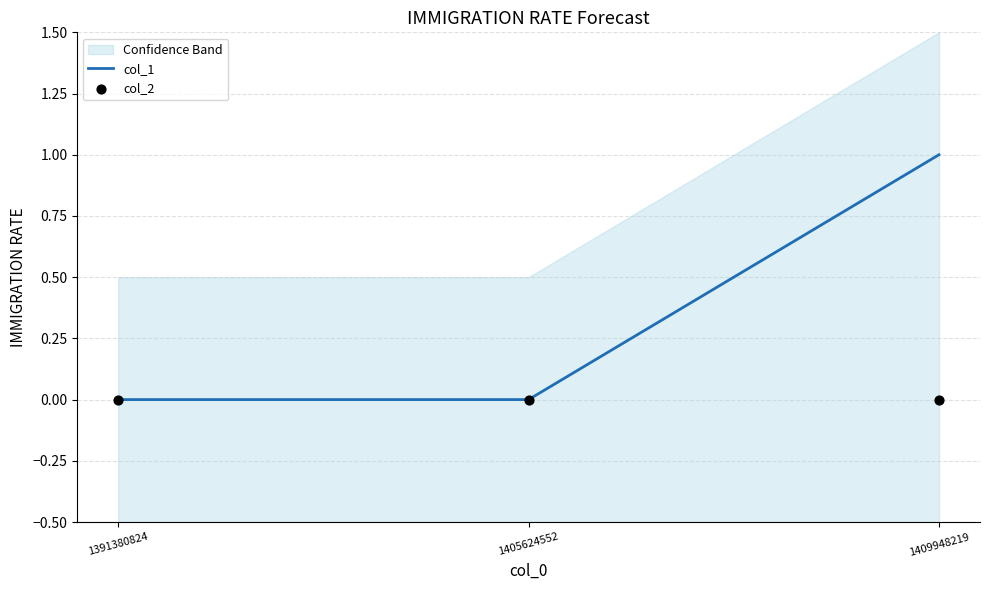

At which category is the sum across all series the highest?

1409948219